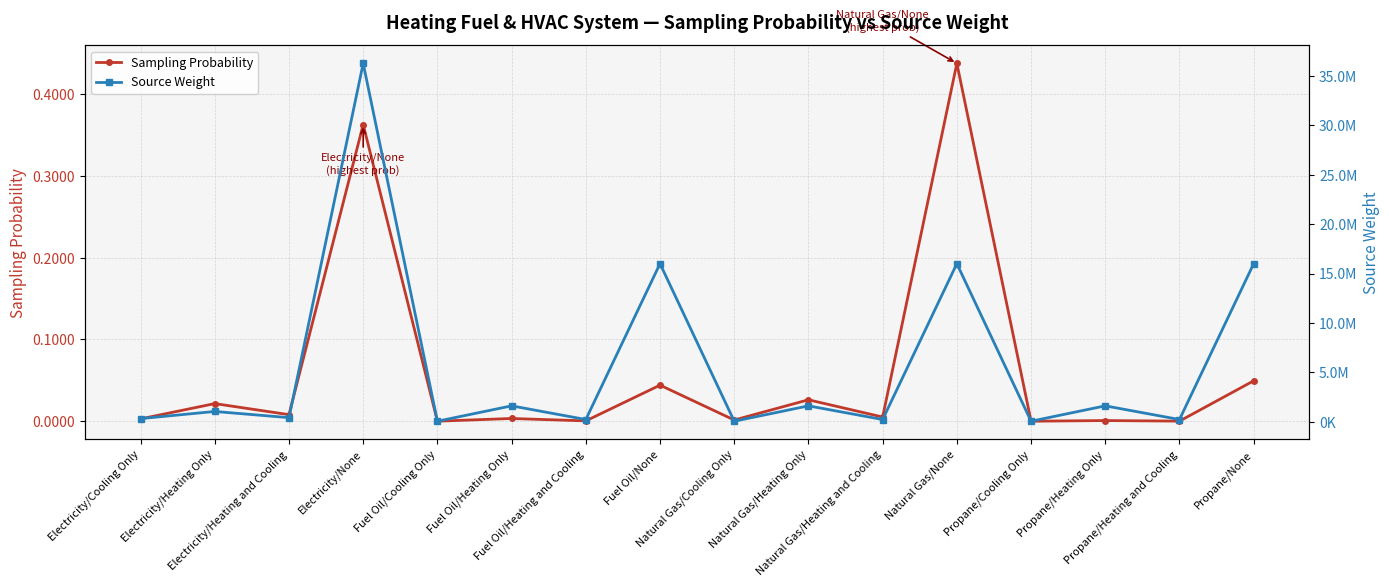

Is this an area chart (filled region under the line)?

No